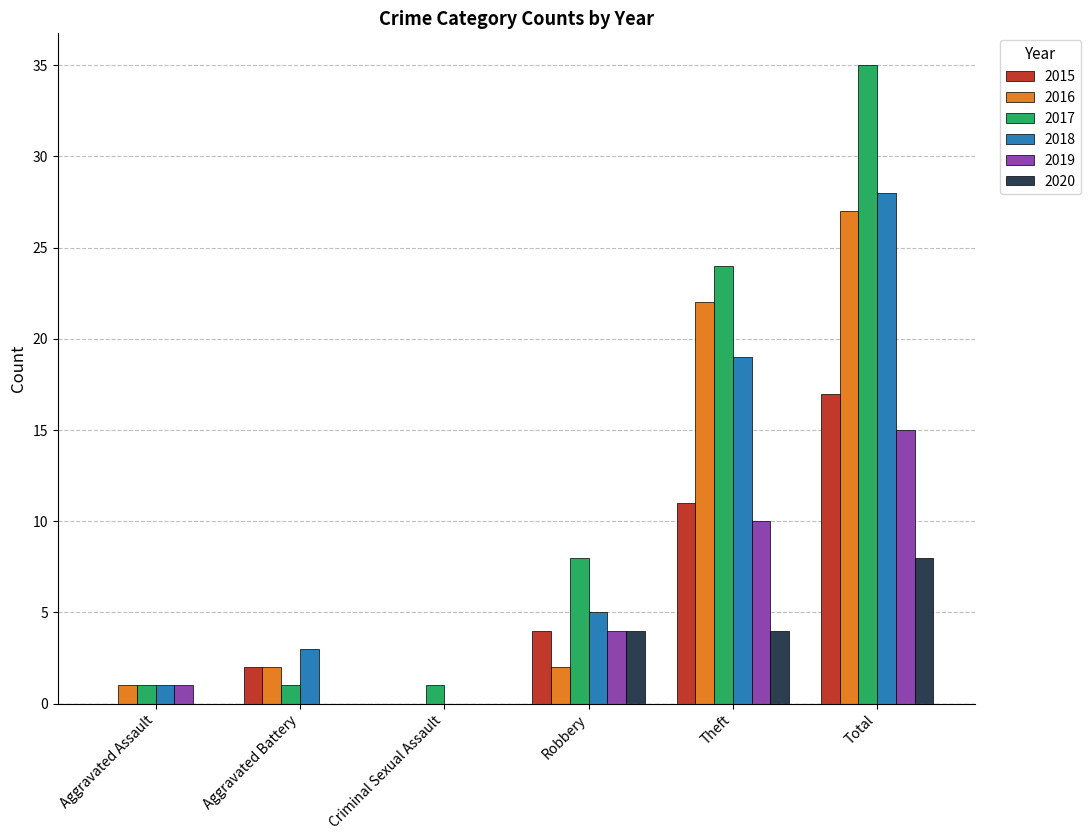

Between Aggravated Battery and Theft, which series saw the biggest shift?

2017